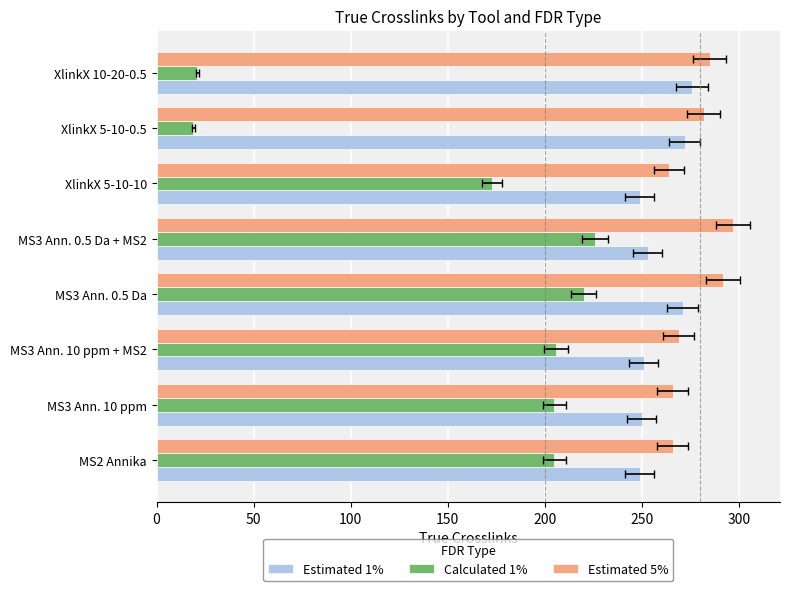

At XlinkX 5-10-10, list the series in order from smallest to largest.

Calculated 1%, Estimated 1%, Estimated 5%